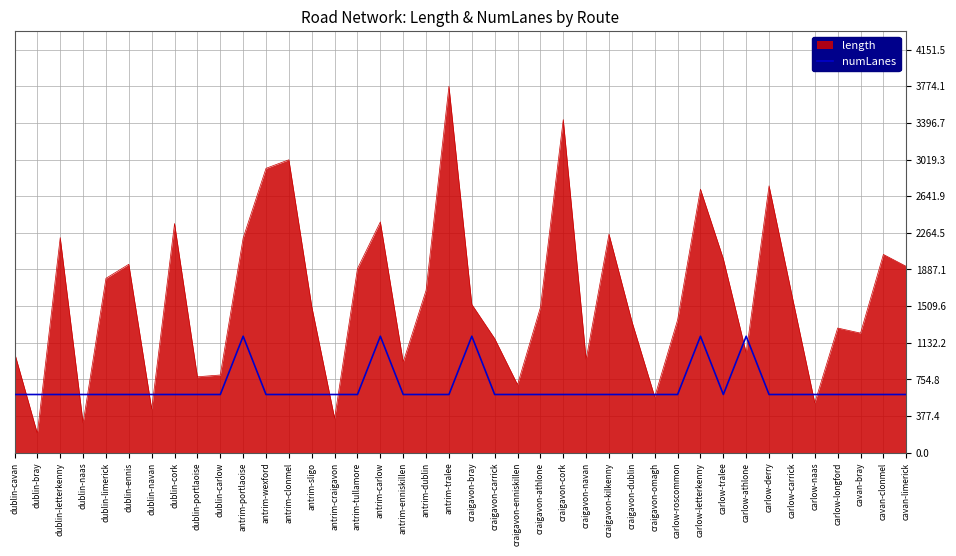

True or false: numLanes has a value of 934.0 at craigavon-cork.

False